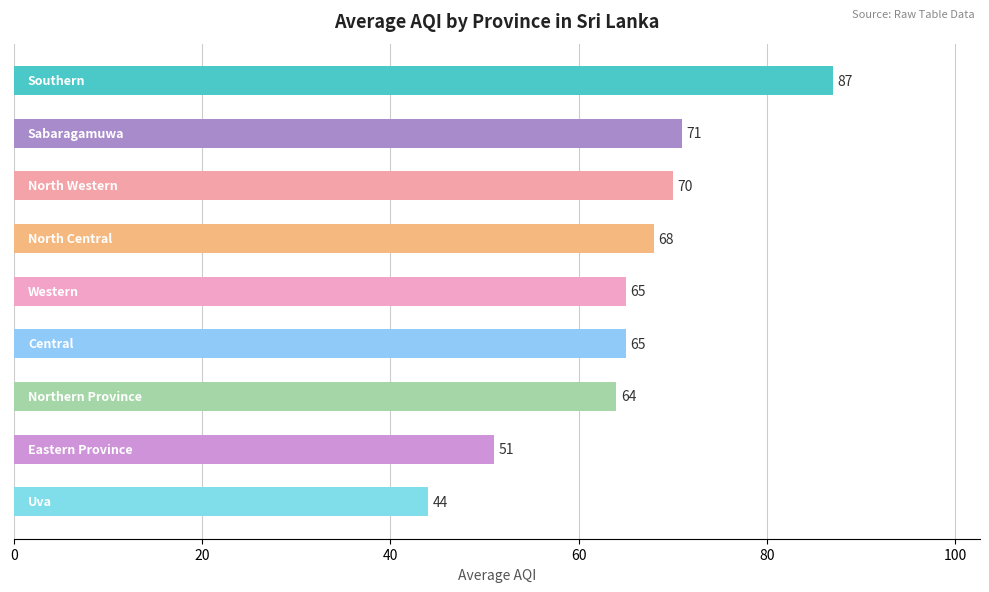

What is the difference between the second highest and minimum values?

27